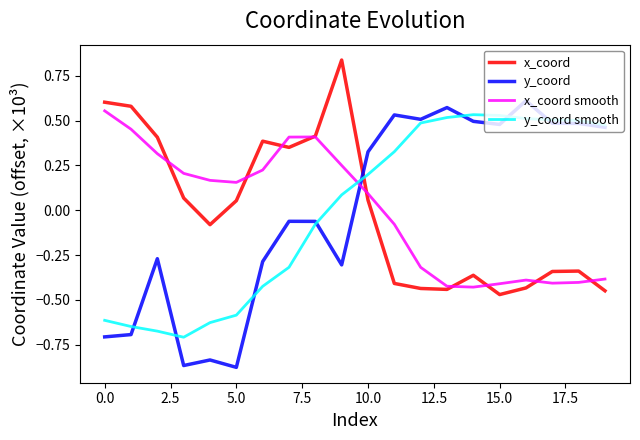

True or false: x_coord smooth and y_coord smooth cross at least once.

True